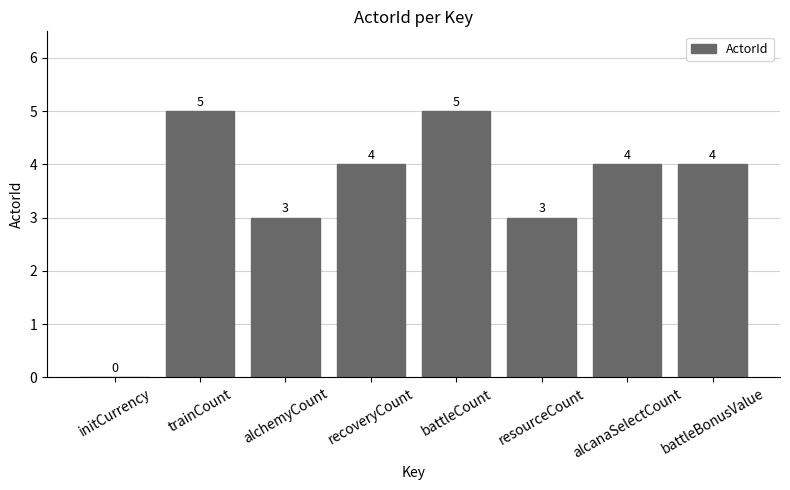

At which label does the data first exceed 4?

trainCount